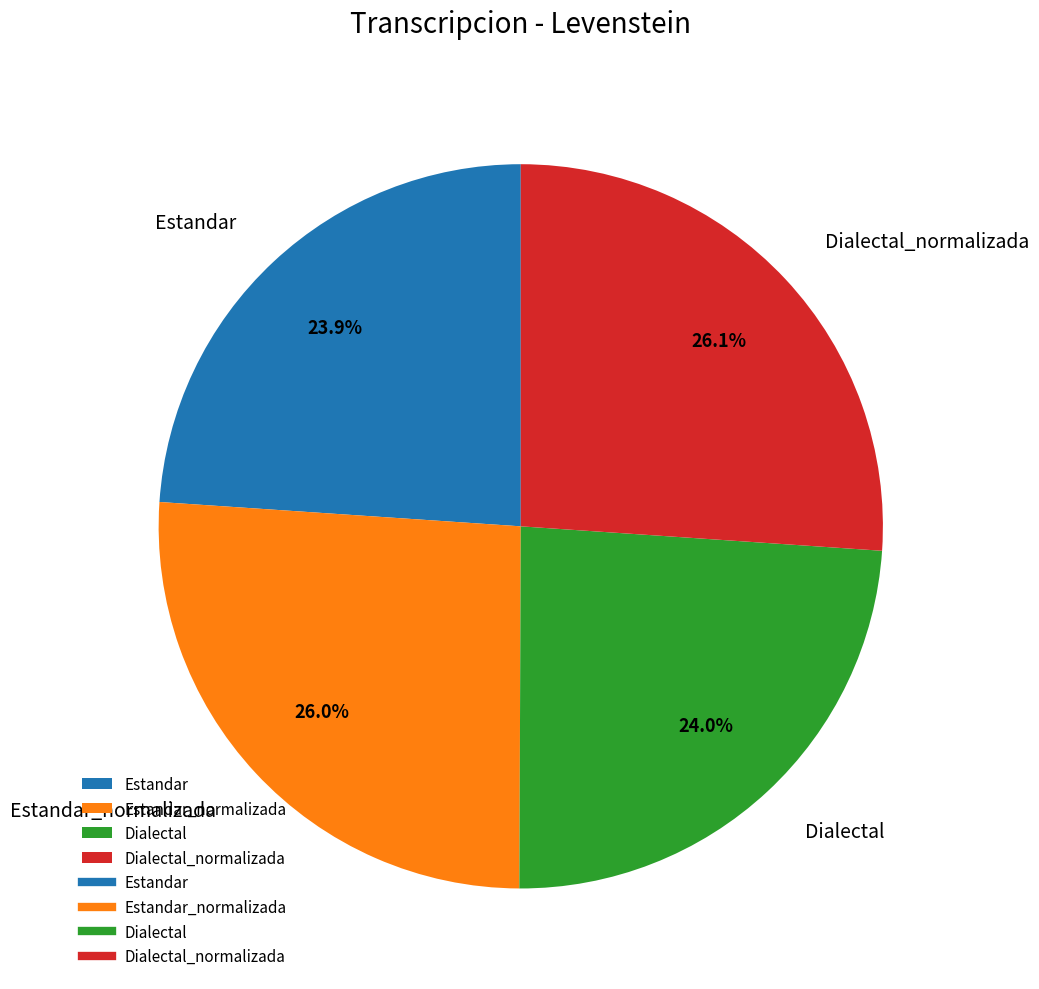

To the nearest percent, what portion does Dialectal_normalizada represent?

26%